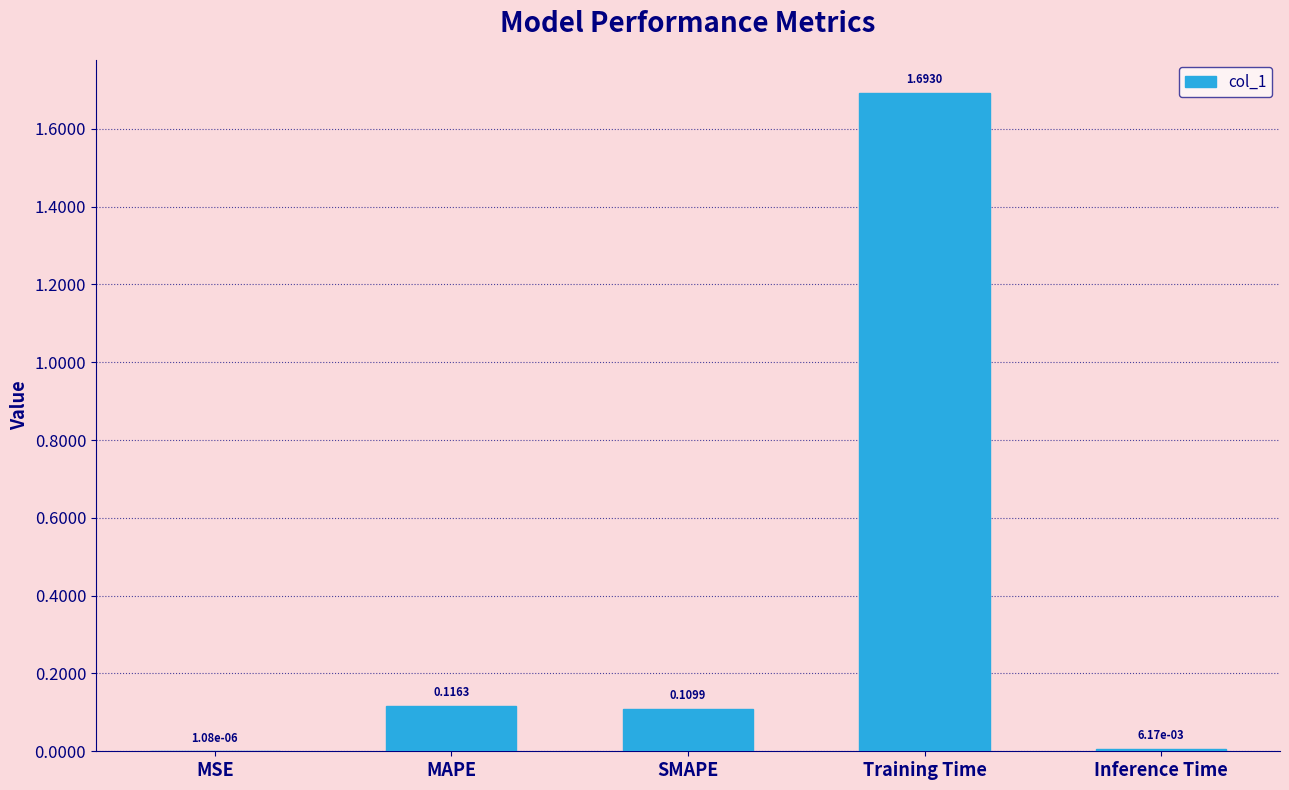

At which label is the value closest to 0?

MSE